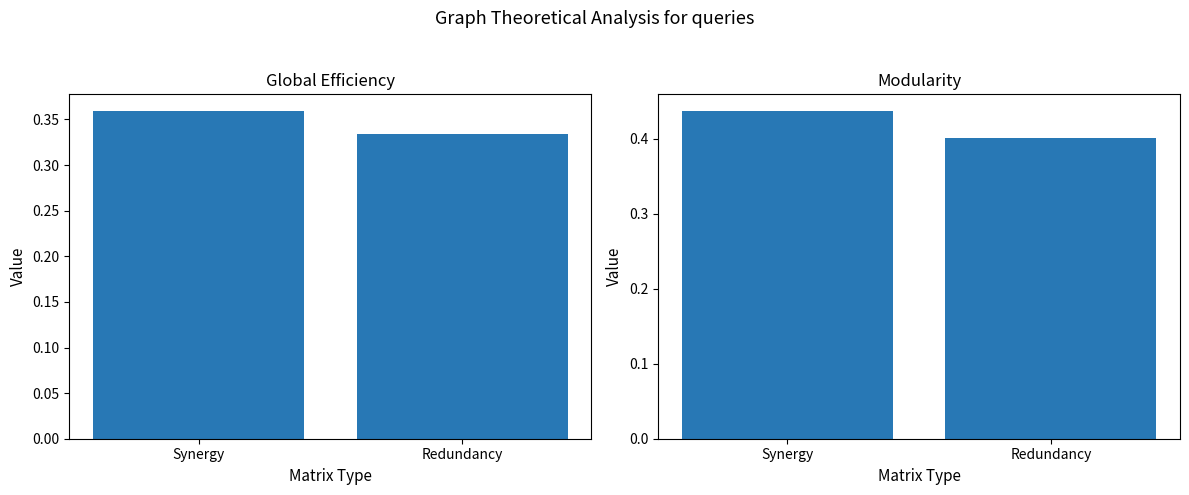

What is the sum of the f1 values at Synergy and Redundancy?

0.7